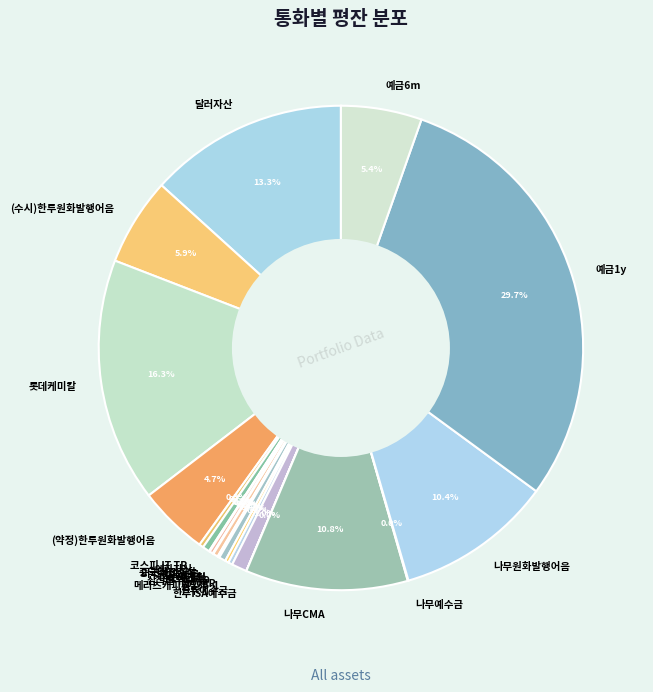

What percentage is NOT represented by 삼척블루파워9?

99.6%